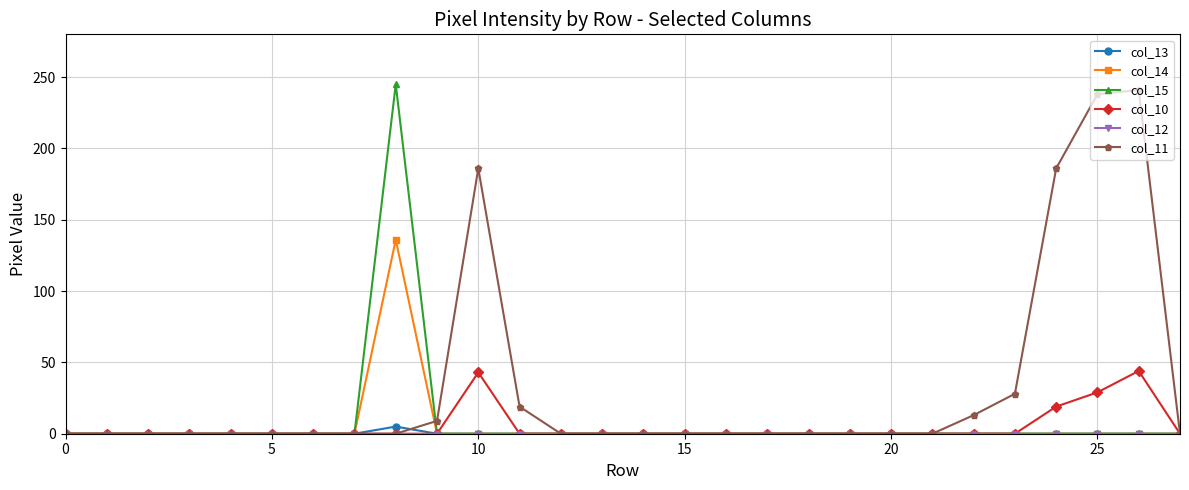

True or false: col_11 has more than 0 points higher than both neighbors.

True